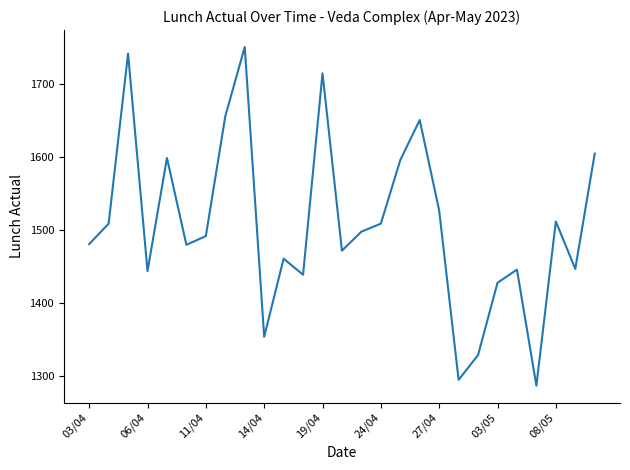

What is the greatest value displayed?

1751